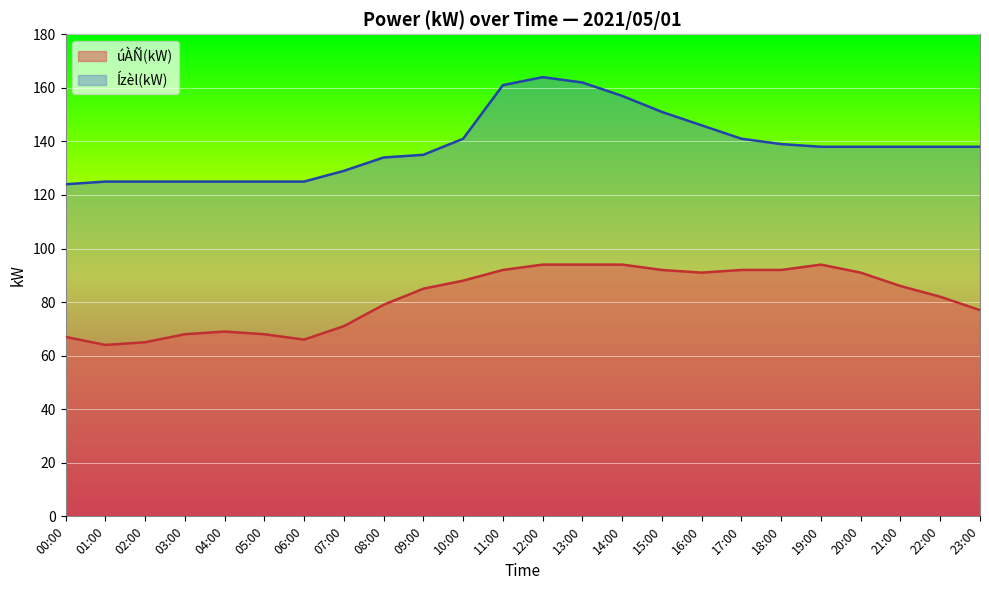

Is the value of Ízèl(kW) at 19:00 greater than the value of úÀÑ(kW) at 23:00?

Yes